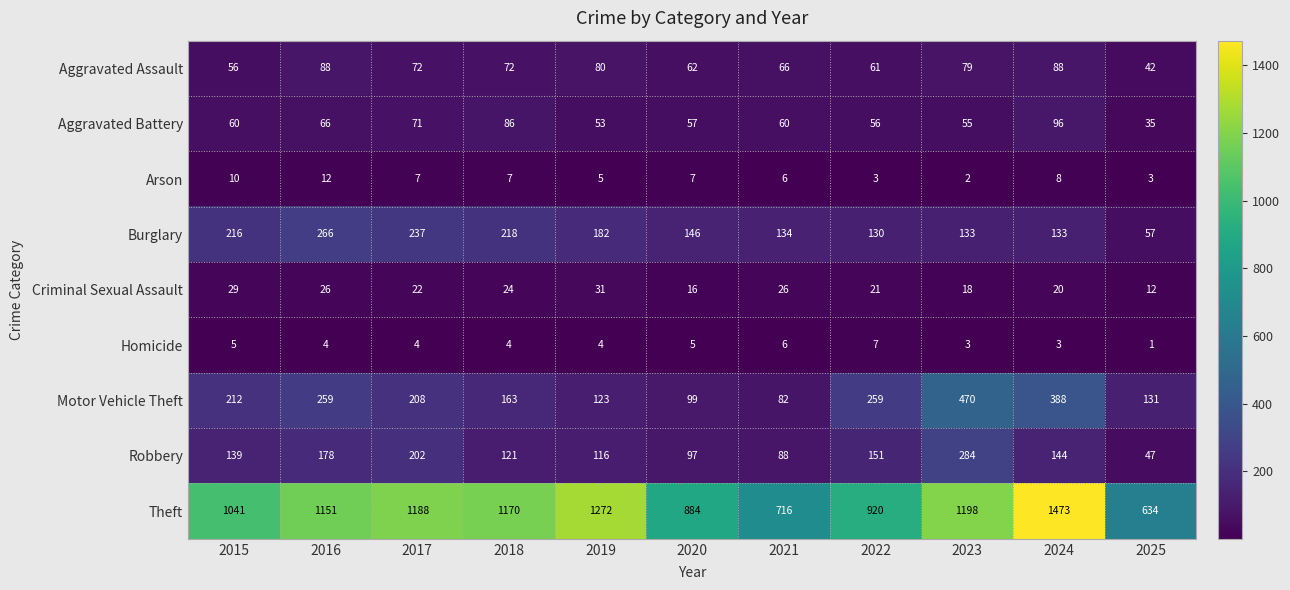

At which label does Aggravated Assault first exceed 72?

2016